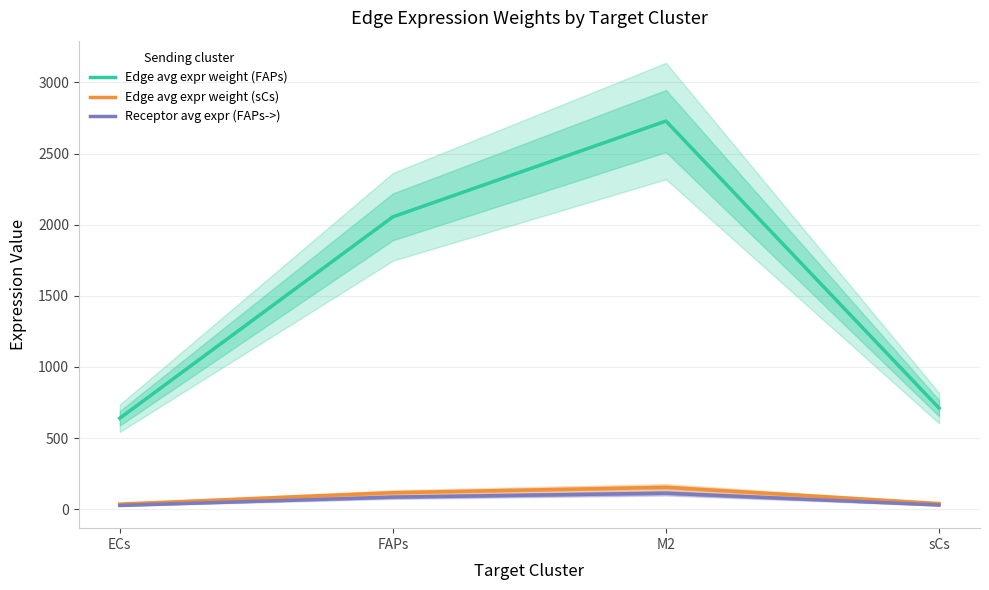

The value of Receptor avg expr (FAPs->) at ECs is 37.3. True or false?

False